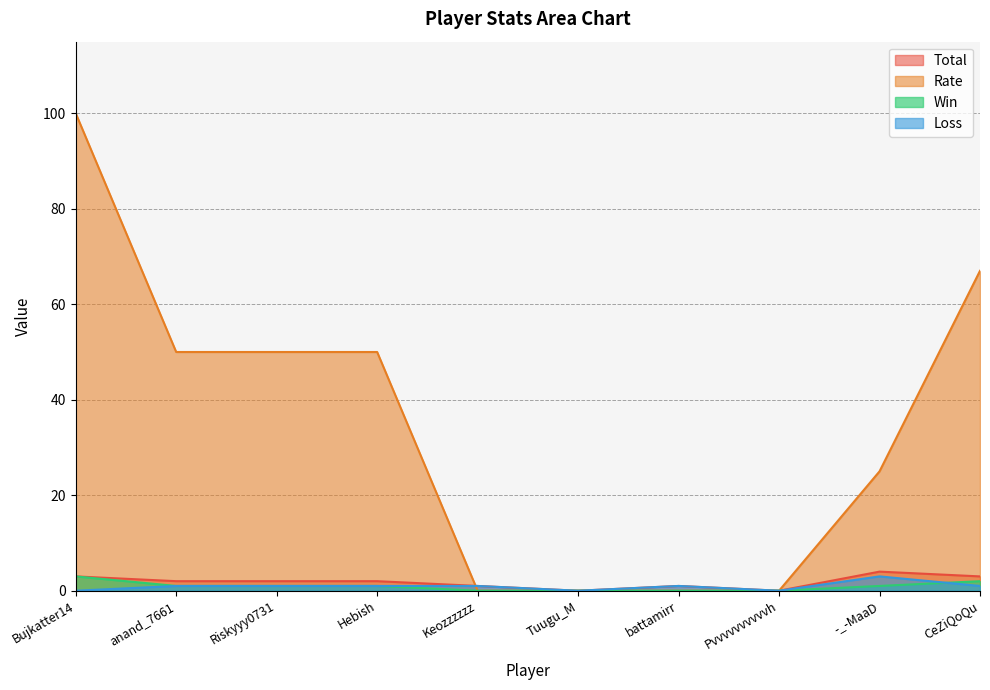

What is the label of the 10th point from the left?

CeZiQoQu